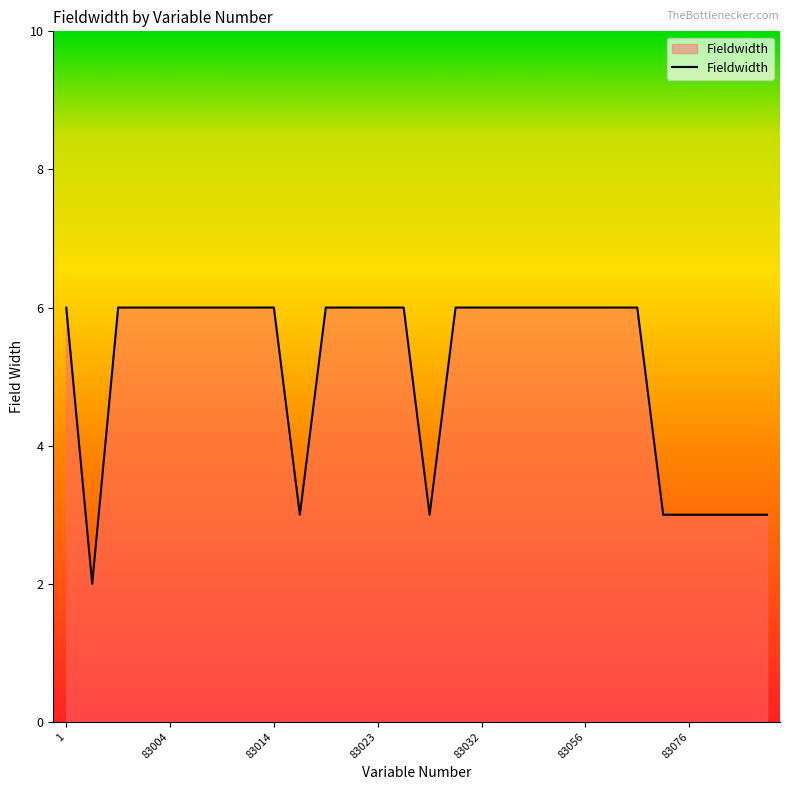

What is the difference between the maximum and minimum values?

4